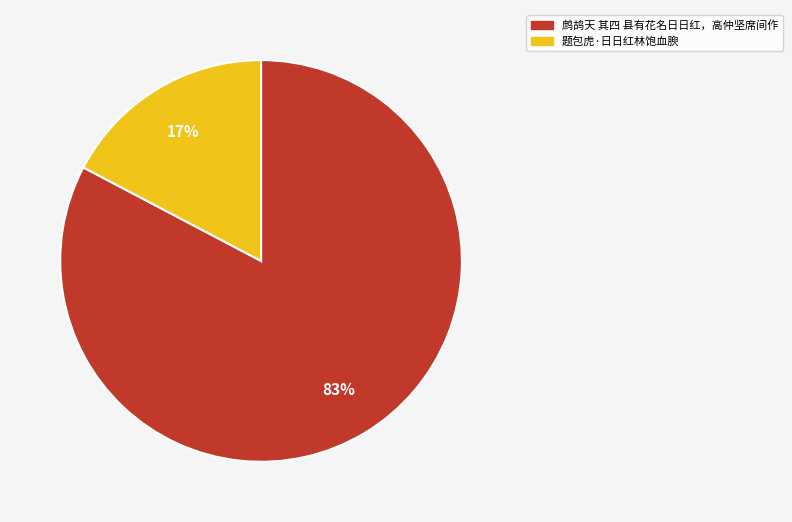

What percentage is the 鹧鸪天 其四 县有花名日日红，高仲坚席间作 slice, to the nearest percent?

83%